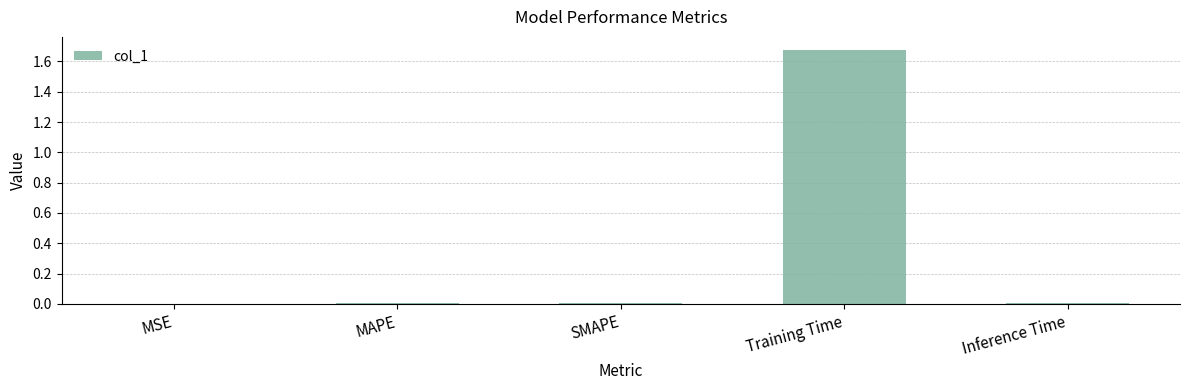

Which category has the highest value across all series?

Training Time